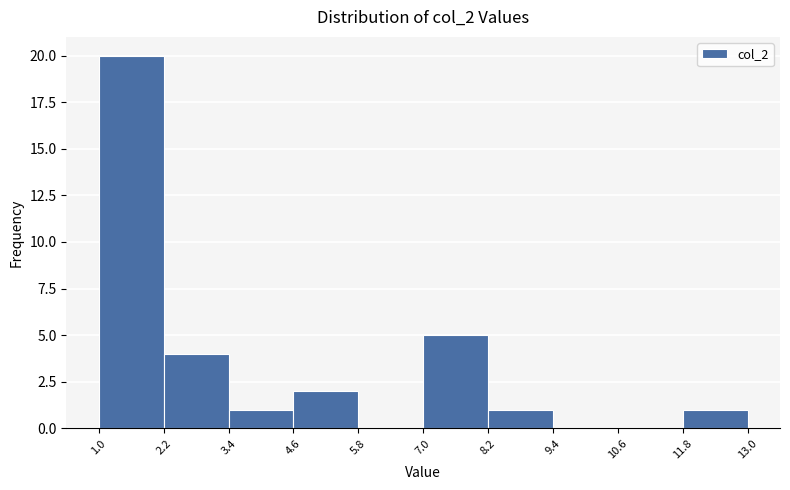

Reading left to right, list every bar in this chart as the range it spans on the x-axis followed by its height. The values are not printed on the chart, so give them approximately, as read against the axis.

1.0 to 2.2: 20
2.2 to 3.4: 4
3.4 to 4.6: 1
4.6 to 5.8: 2
5.8 to 7.0: 0
7.0 to 8.2: 5
8.2 to 9.4: 1
9.4 to 10.6: 0
10.6 to 11.8: 0
11.8 to 13.0: 1